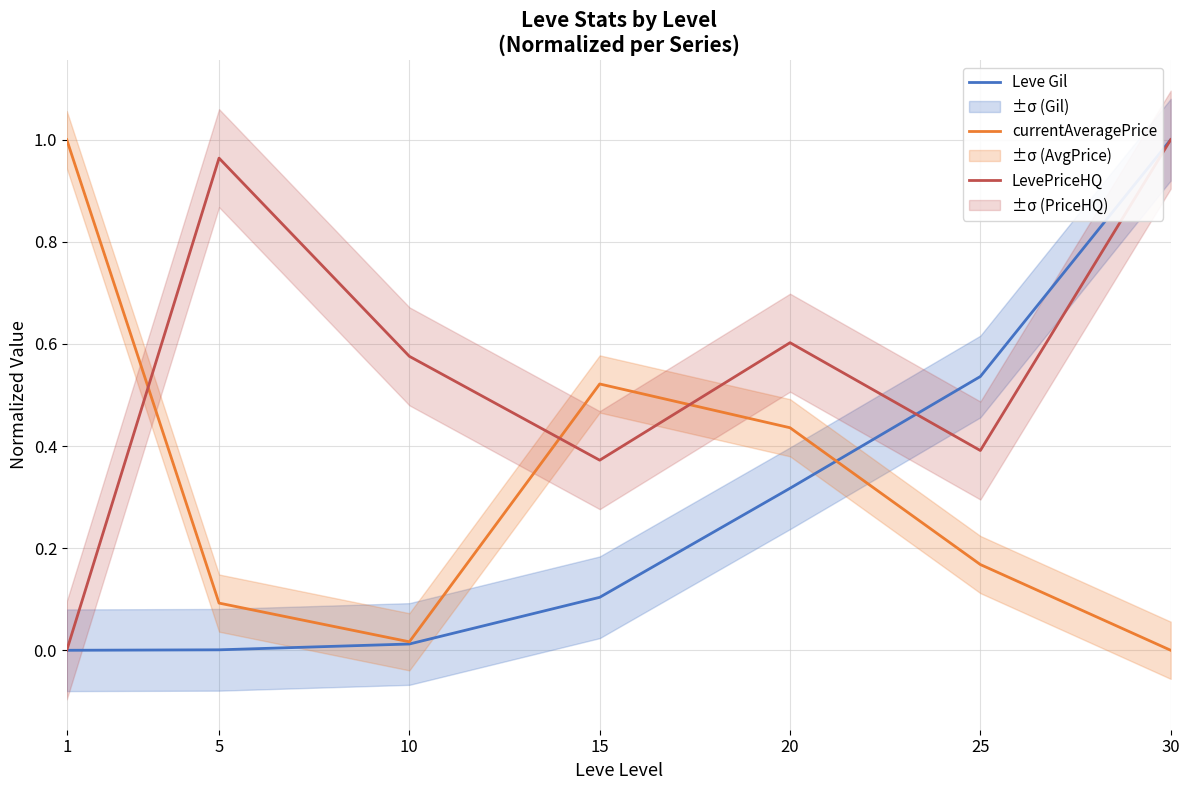

How many intersections are there between Leve Gil and currentAveragePrice?

1